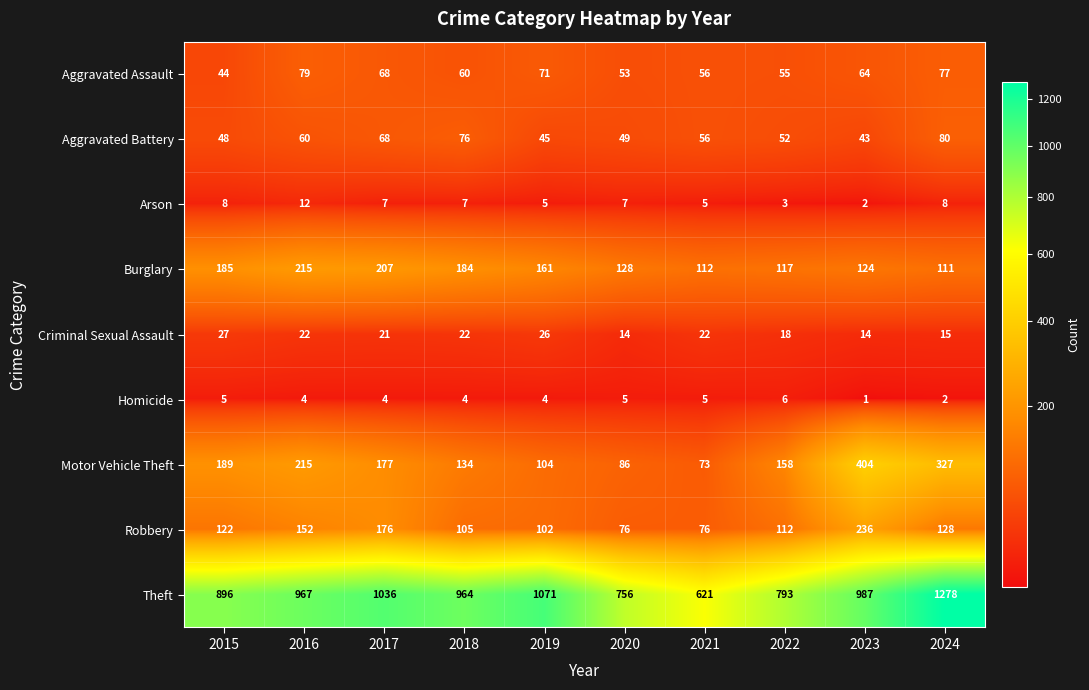

The Burglary series shows 56 at 2021. True or false?

False